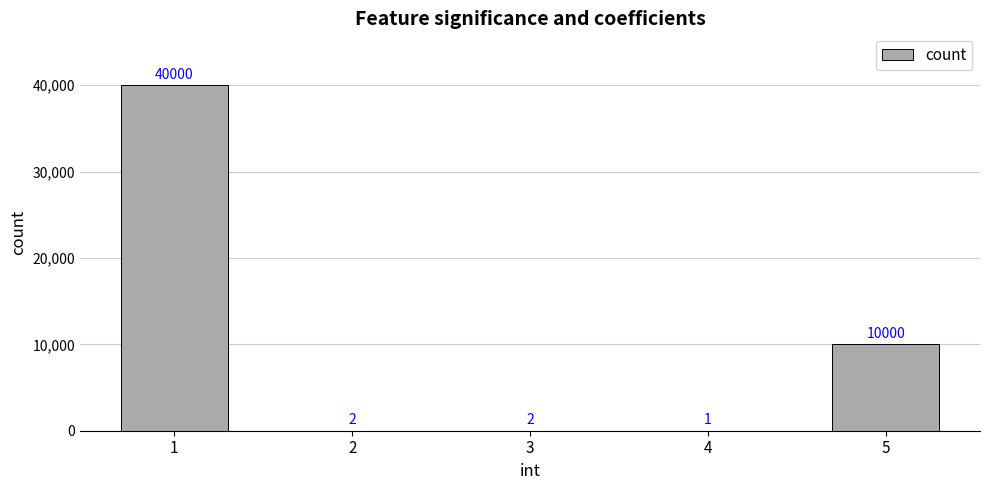

Which has a higher value, 2 or 4?

2